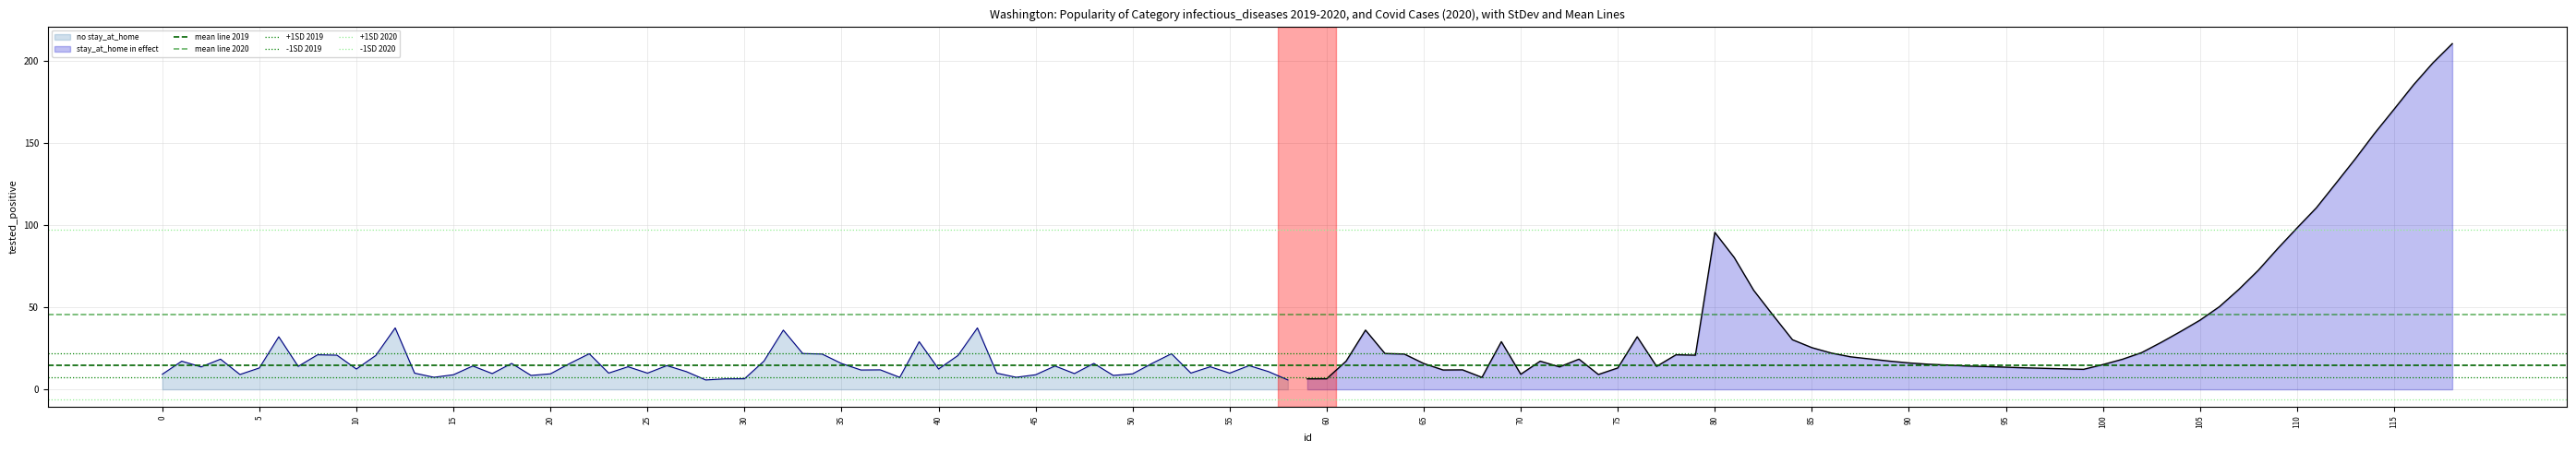

True or false: no stay_at_home has a value of 12.4 at 40.

True